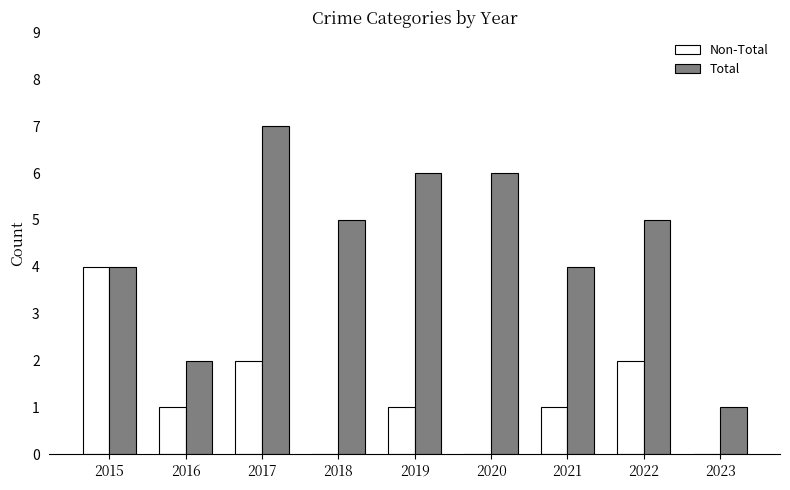

What value does the Total series have at 2019?

6